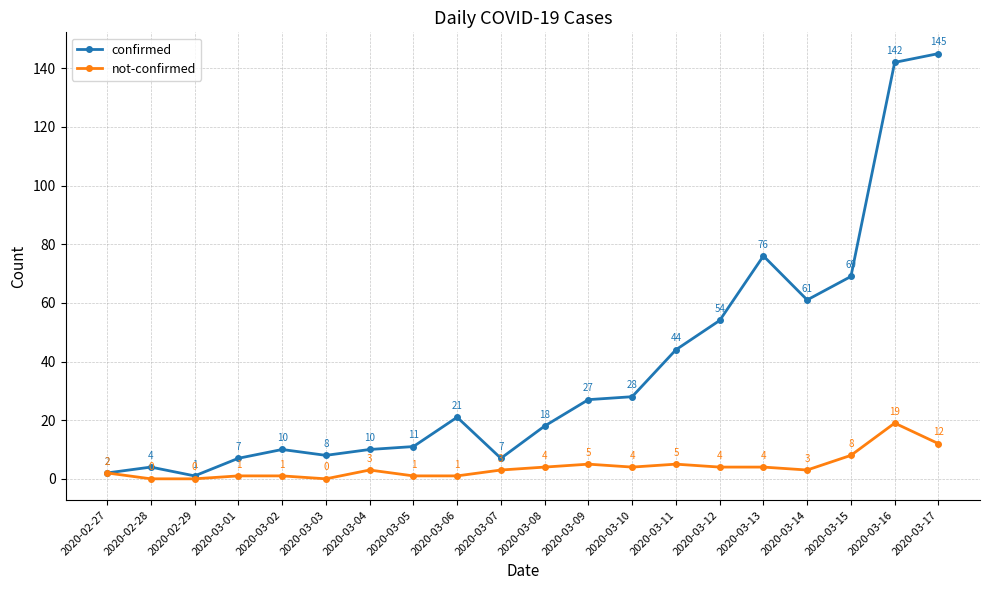

List the series in order of their peak value, lowest first.

not-confirmed, confirmed